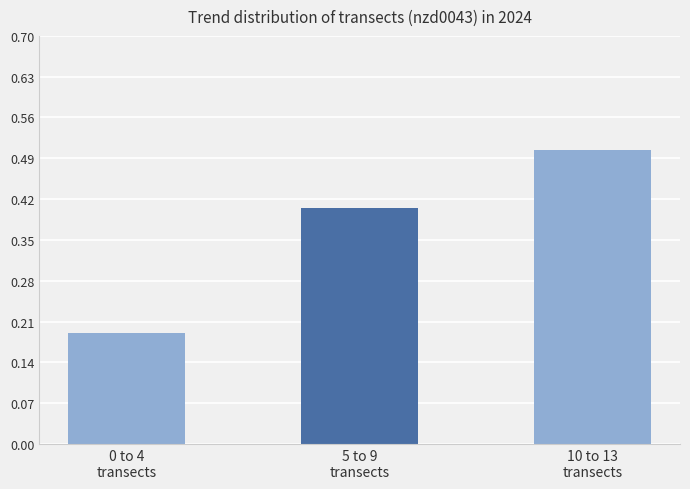

At which label is the value closest to 0?

0 to 4
transects